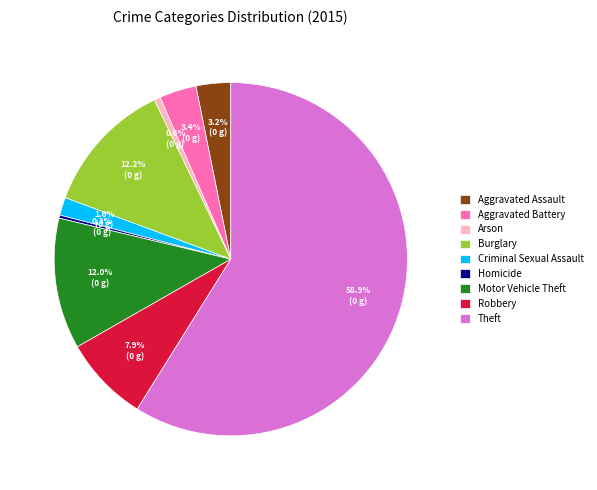

Is the sum of Burglary and Motor Vehicle Theft greater than half?

No